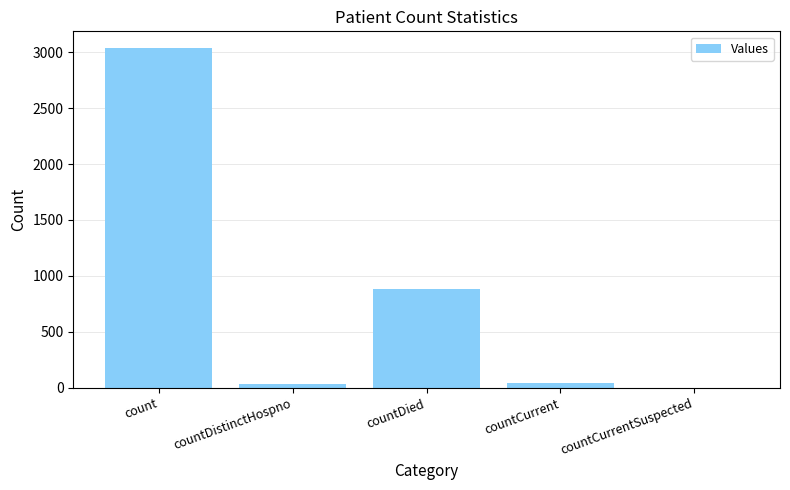

What is the greatest value displayed?

3034